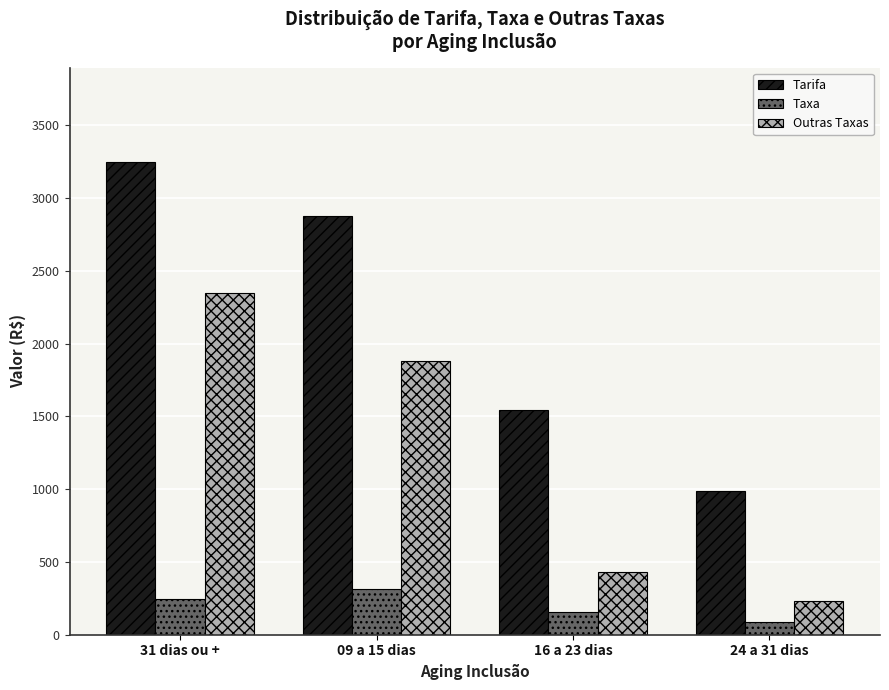

At which category is the sum across all series the highest?

31 dias ou +